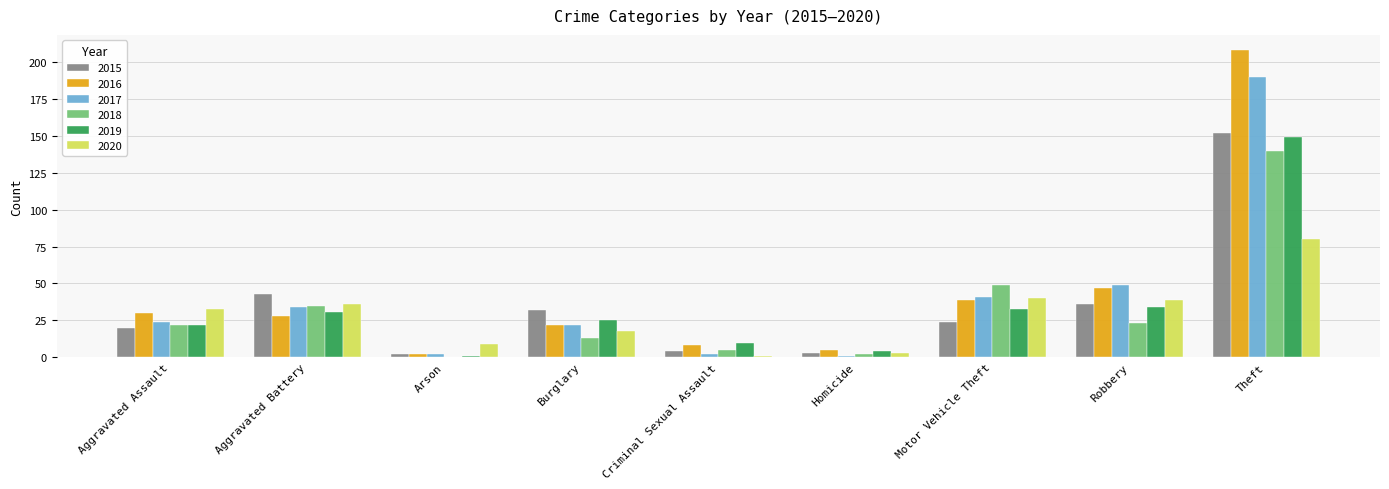

Is the value of 2018 at Motor Vehicle Theft greater than the value of 2020 at Theft?

No